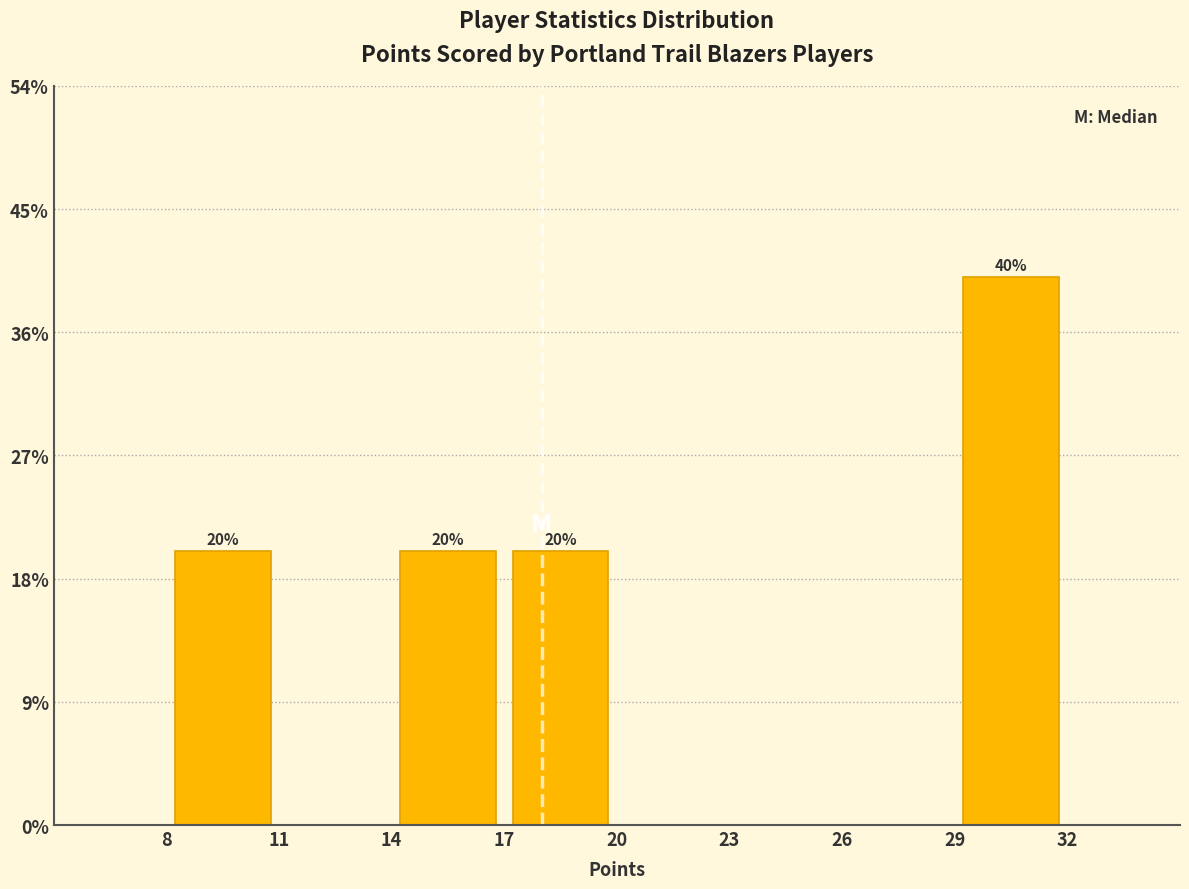

Which range on the x-axis has the tallest bar?

29 to 32